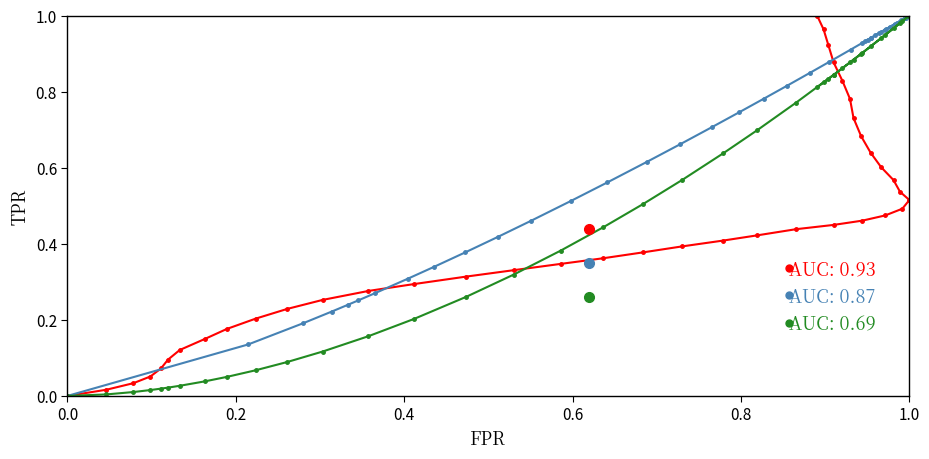

At which category does x reach its first local peak?

1.0